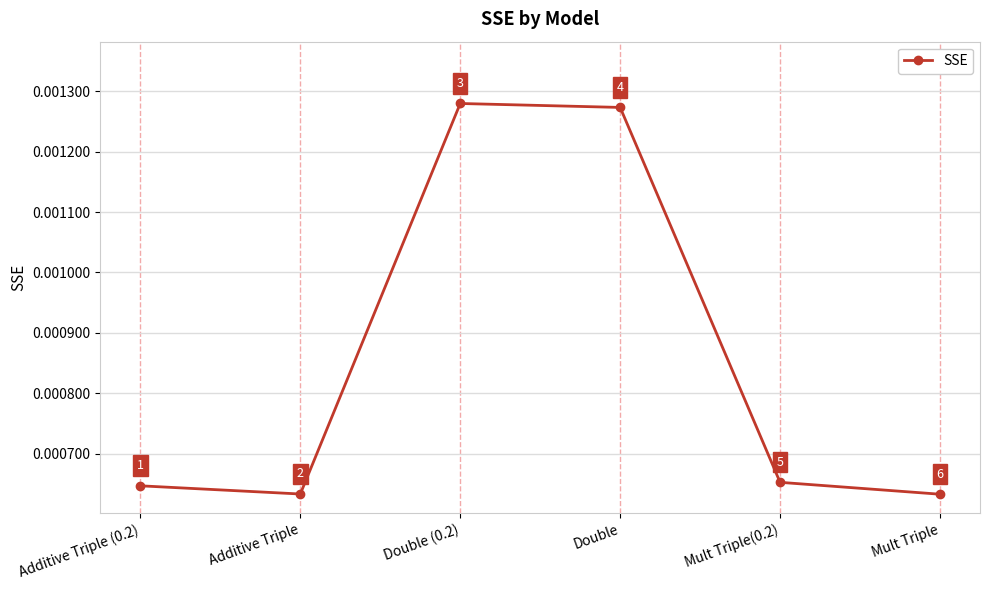

What position from the right is Additive Triple?

5